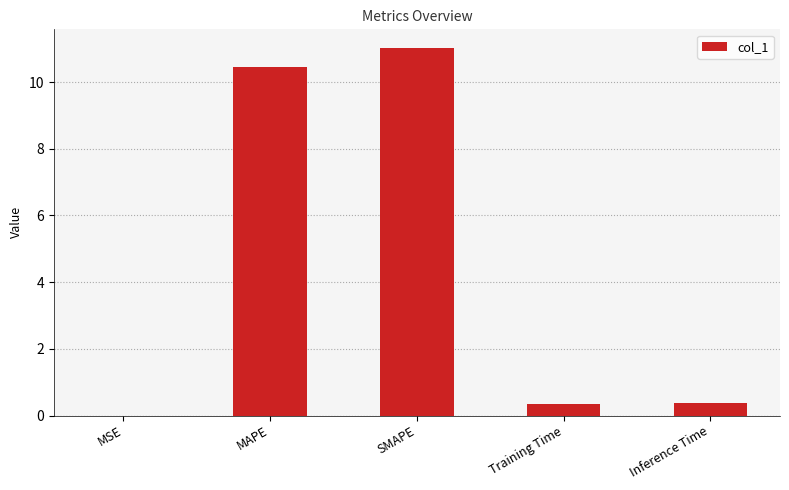

What is the sum of all values?

22.2